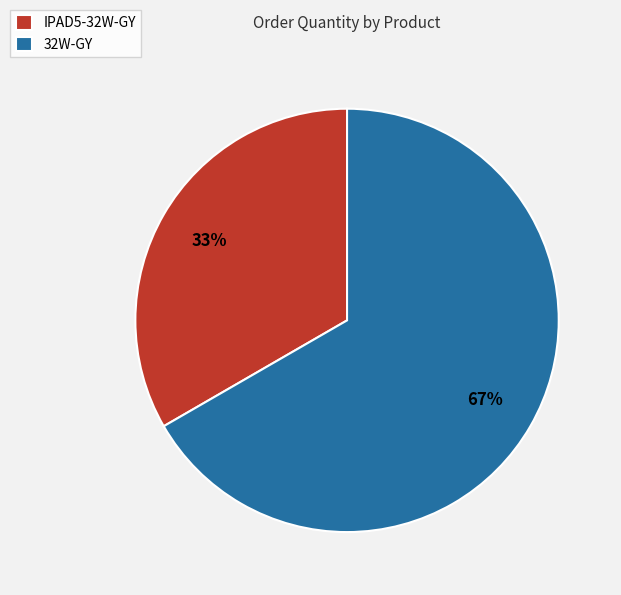

Is it true that 32W-GY is 67% of the pie?

True